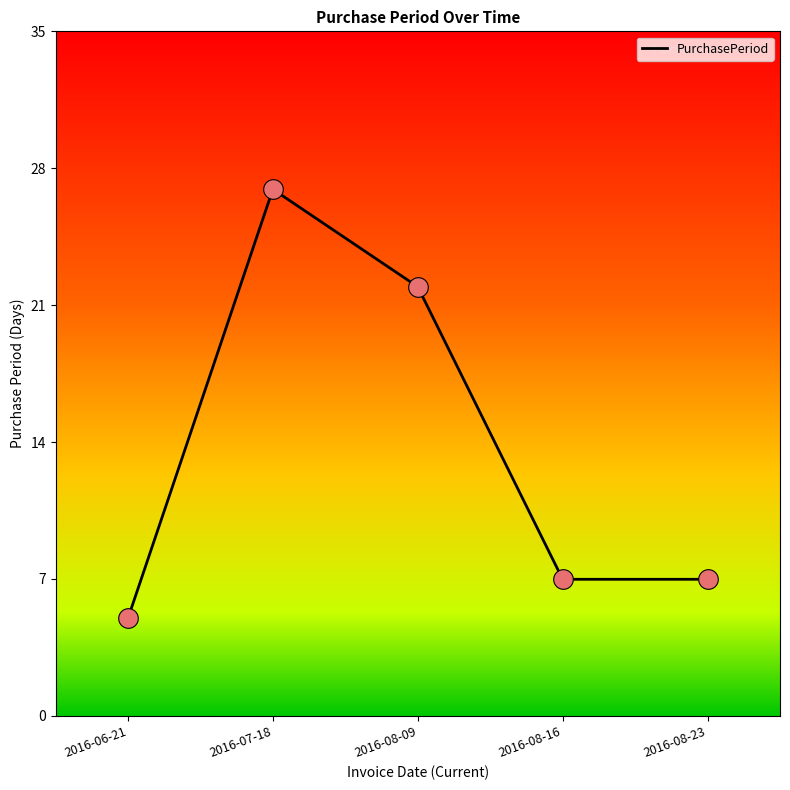

Which has a higher value, 2016-06-21 or 2016-08-09?

2016-08-09